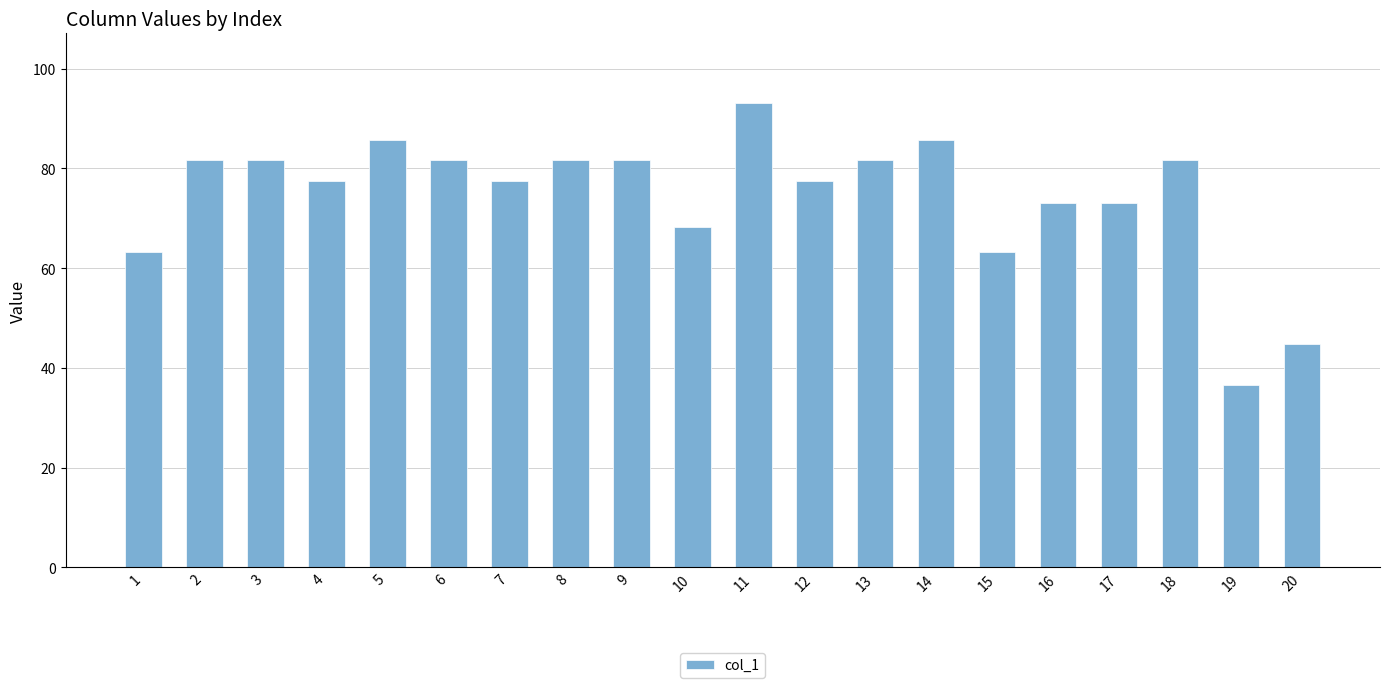

How many data points are less than 81?

10